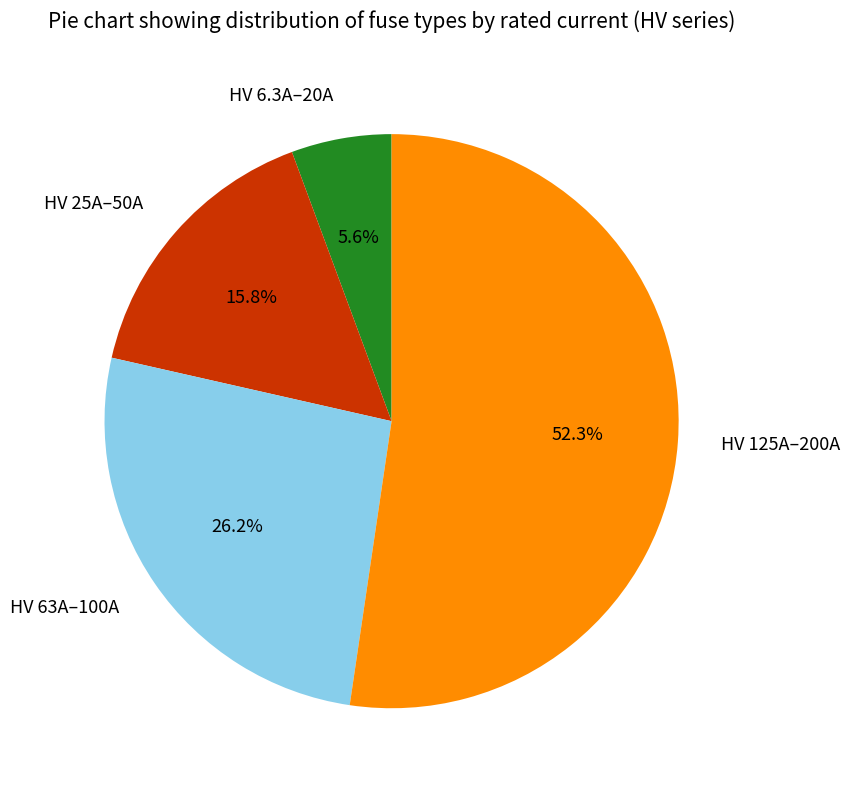

What is the total percentage of HV 25A–50A and HV 63A–100A?

42.0%